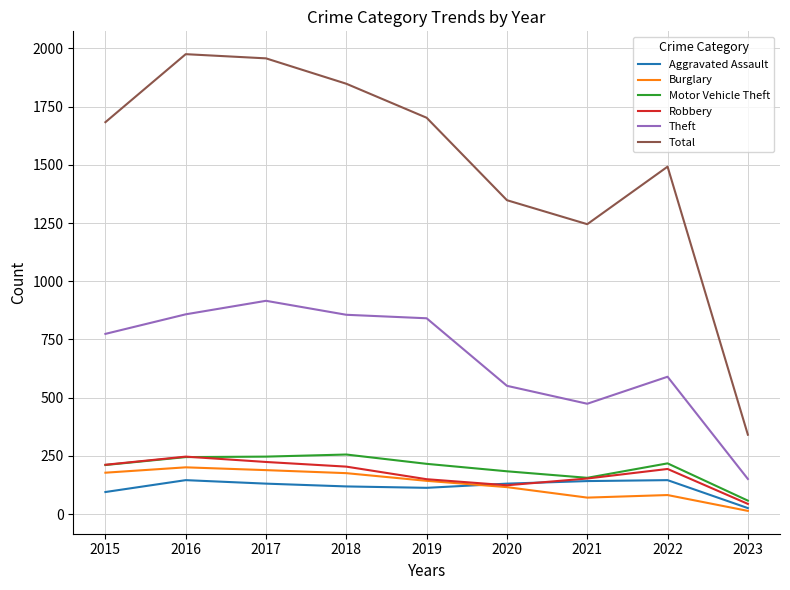

What is the greatest value displayed?

1975